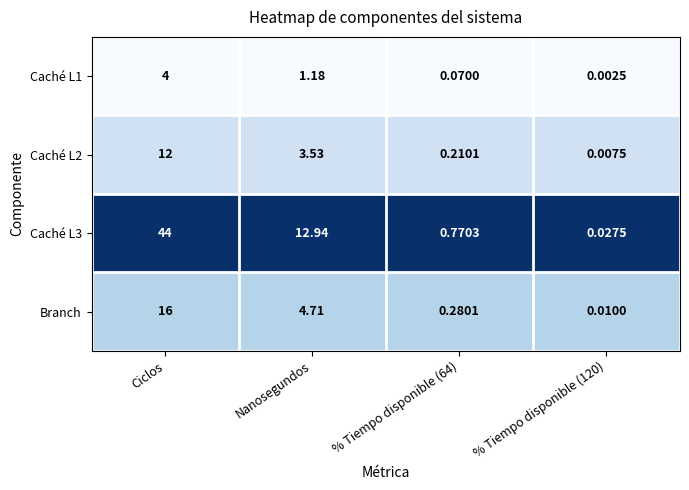

Which category has the highest value across all series?

Ciclos